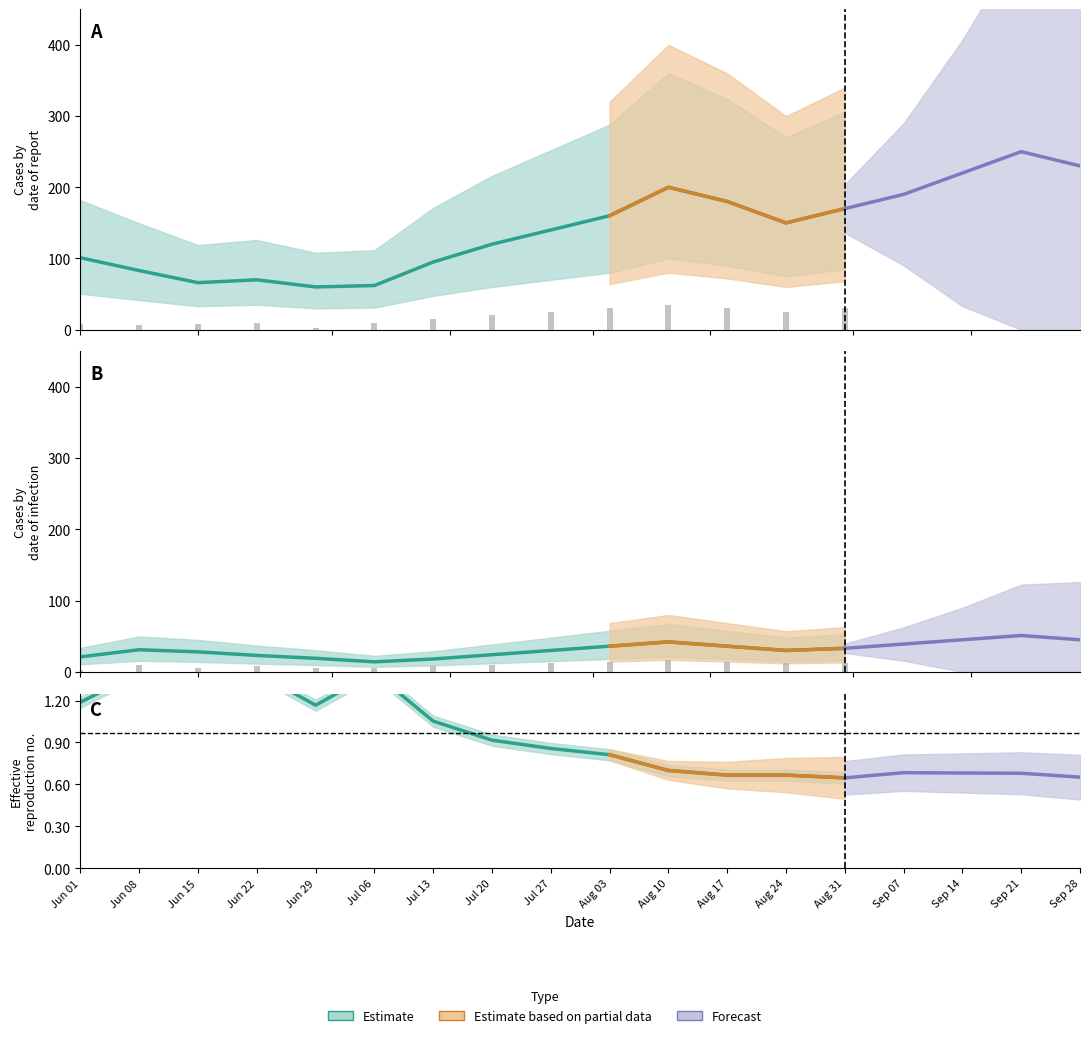

True or false: GE has a value of 9 at VS.

False